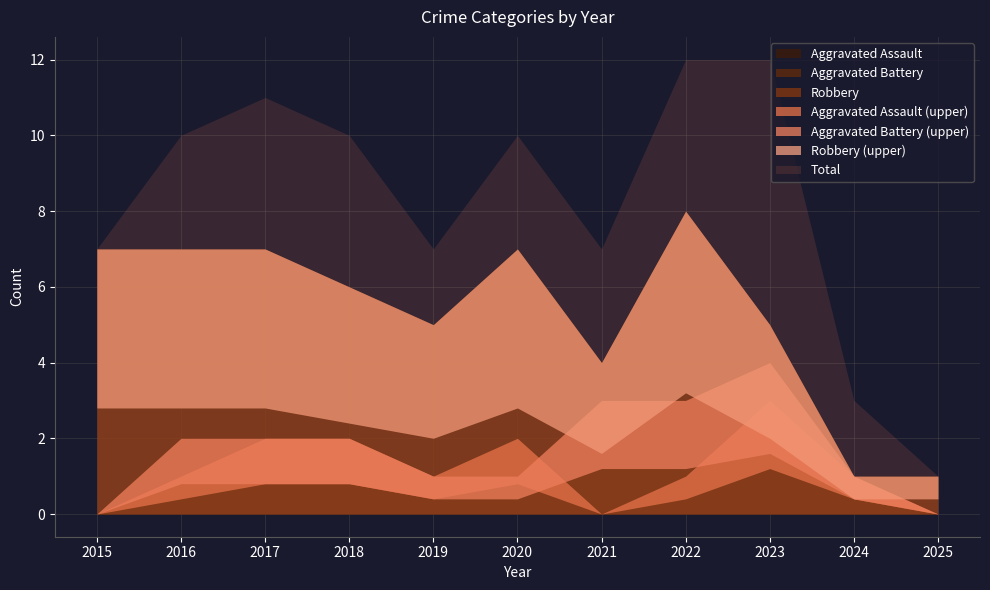

True or false: Robbery has a value of 2 at 2015.

False